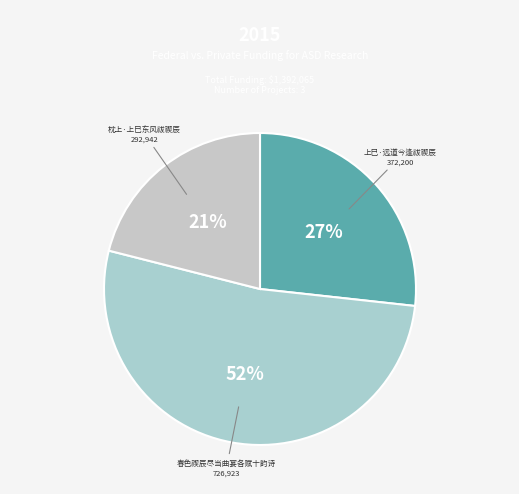

Approximately how many times larger is the value at 枕上·上巳东风祓禊辰 compared to 上巳·远道今逢祓禊辰?

0.8